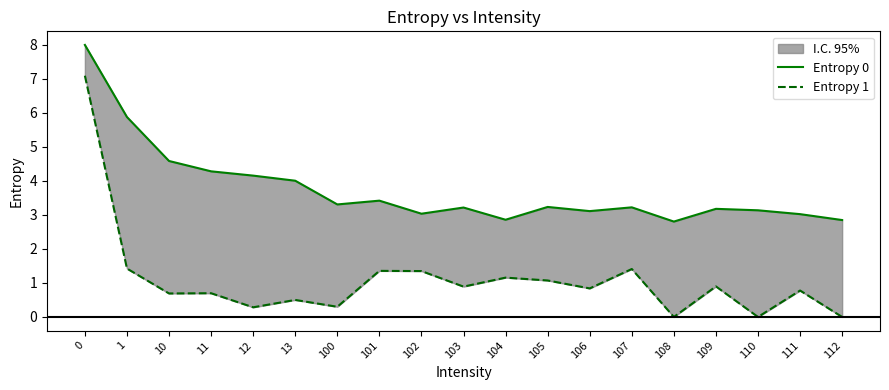

Count the number of data series in this chart.

2